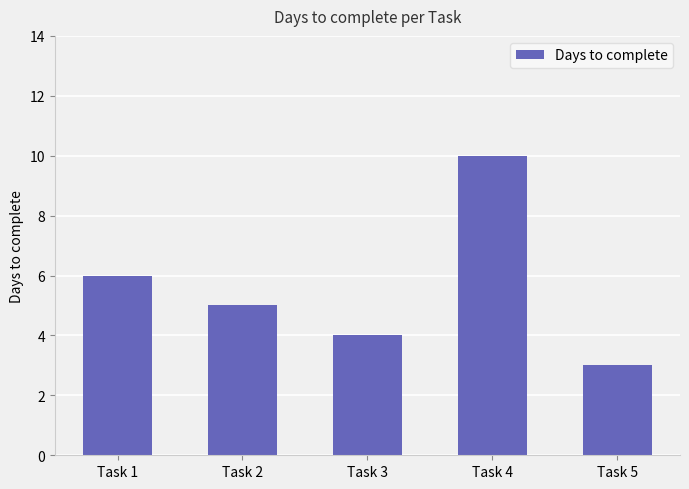

What is the sum of the values at Task 1 and Task 5?

9